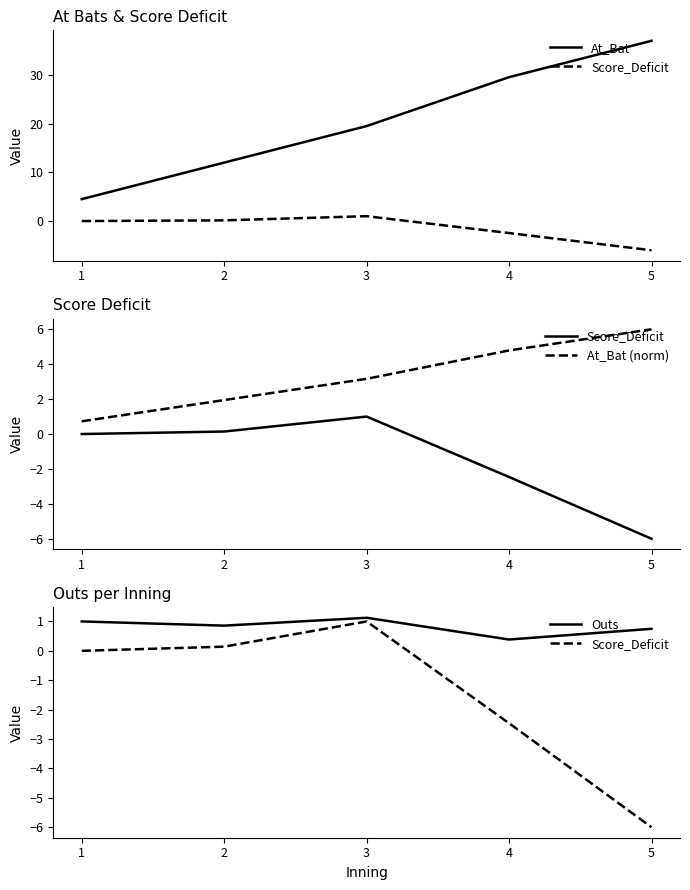

True or false: At_Bat has more than 1 points higher than both neighbors.

False